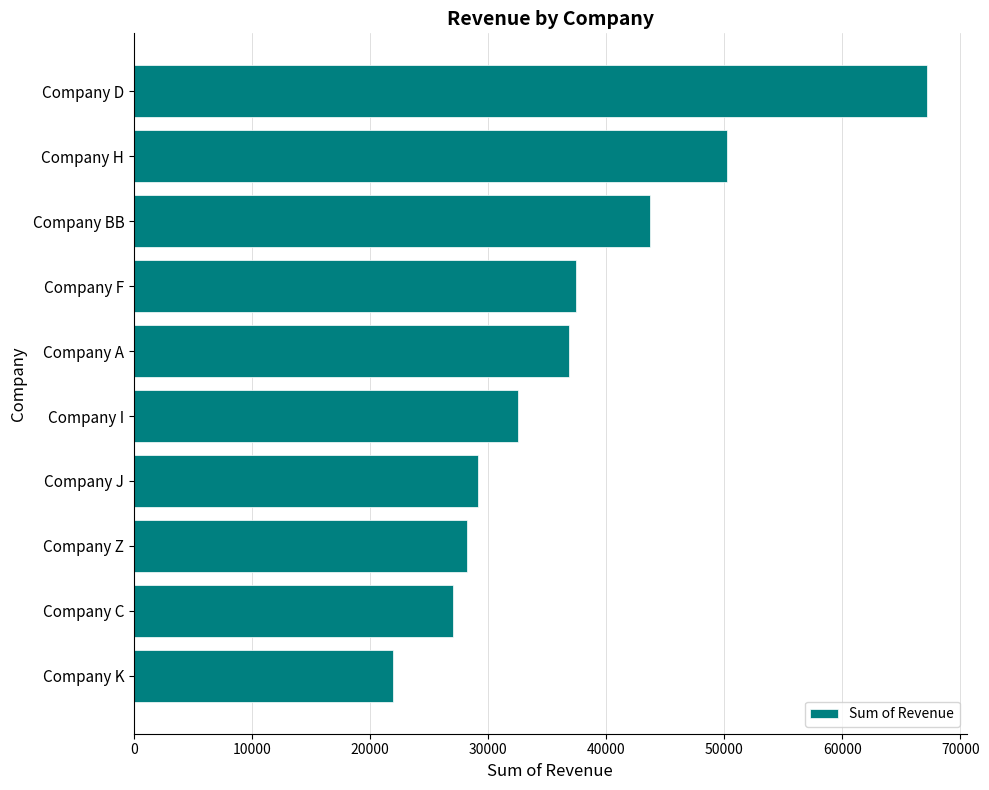

What is the label of the 10th bar from the top?

Company K